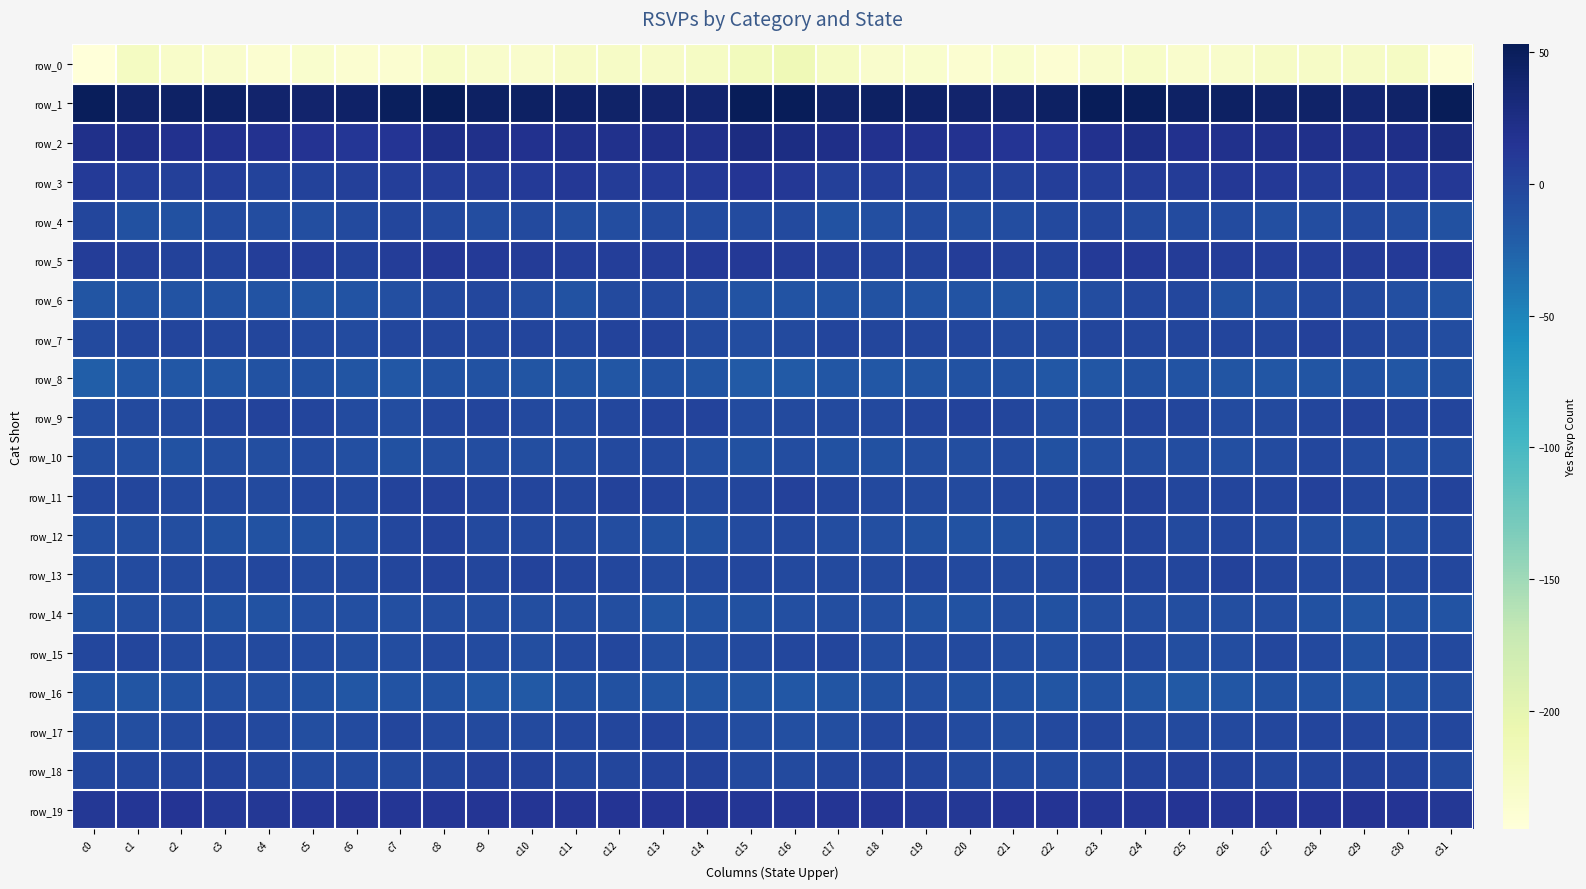

Which series has the largest total across all categories?

row_1